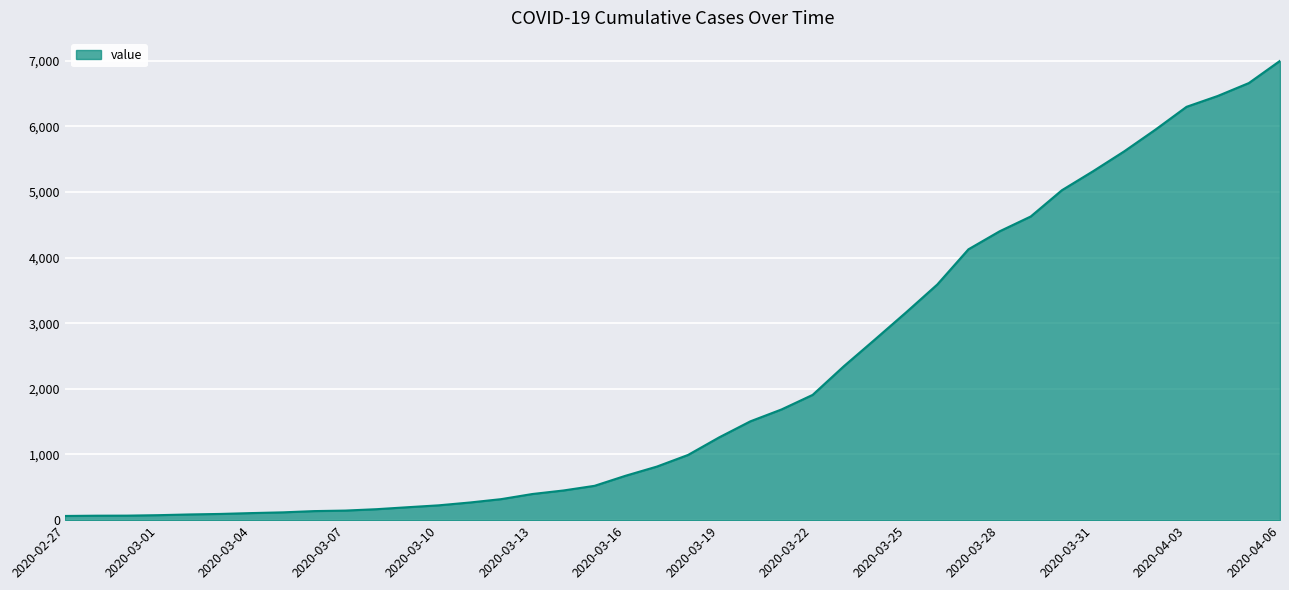

What is the difference between the maximum and minimum values?

6931